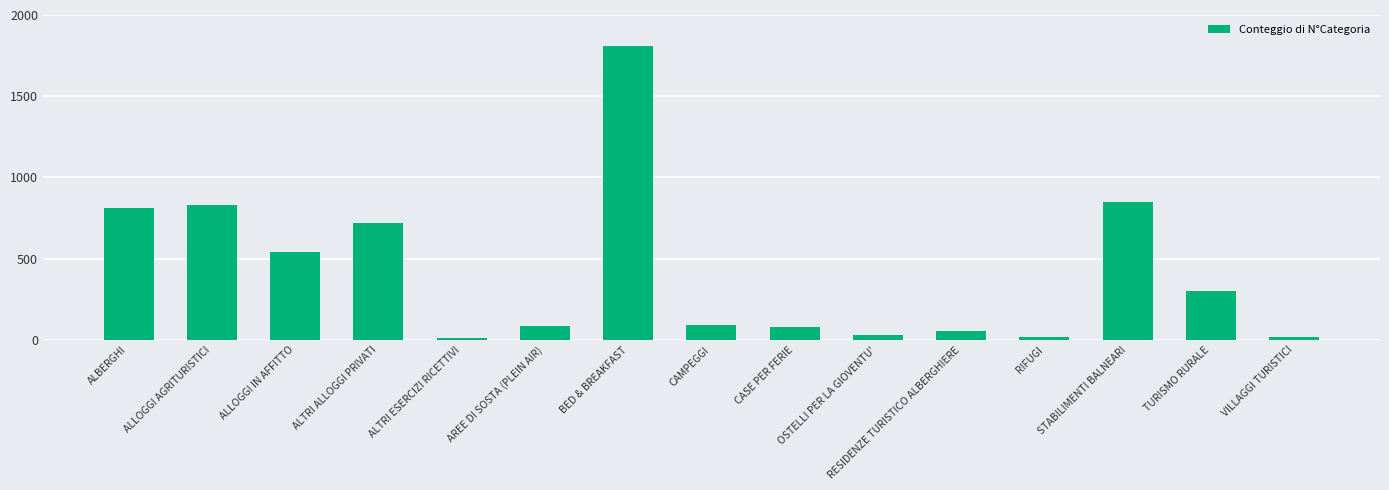

The chart shows a value of 719 at ALTRI ALLOGGI PRIVATI. True or false?

True